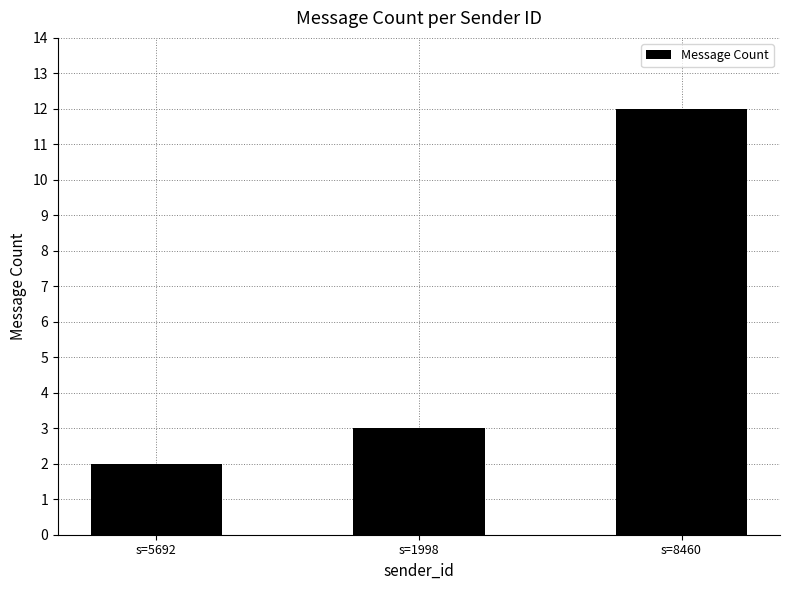

Reading left to right, extract all data points from this chart.

s=5692=2	s=1998=3	s=8460=12